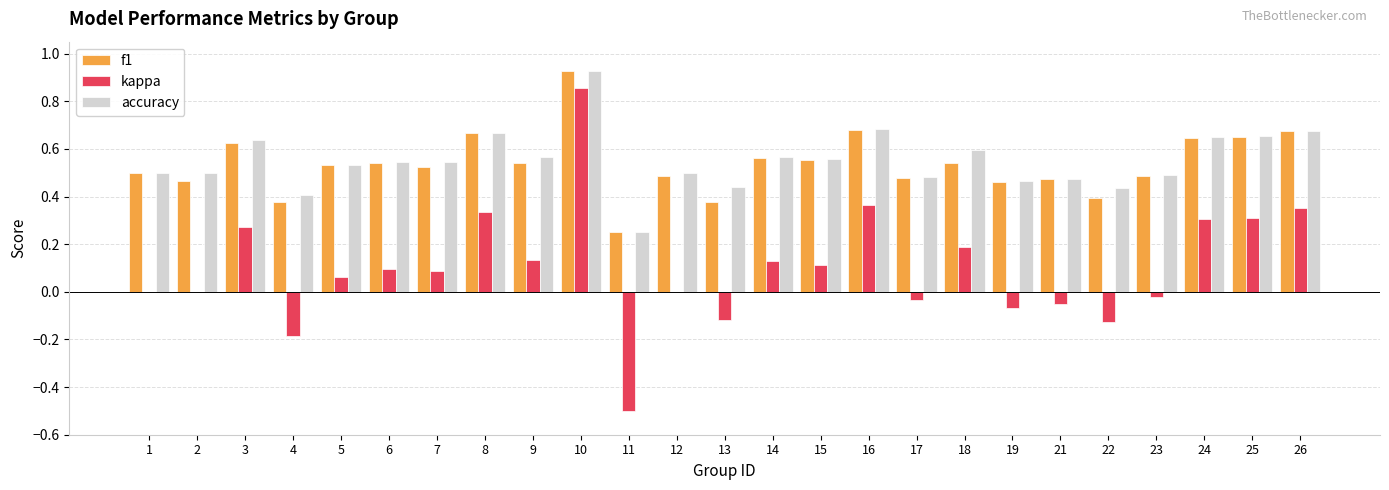

At which label does f1 reach its peak?

10